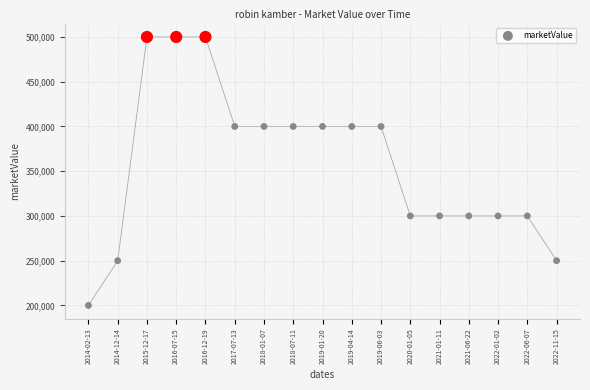

What is the range of Y values (max minus min)?

300000